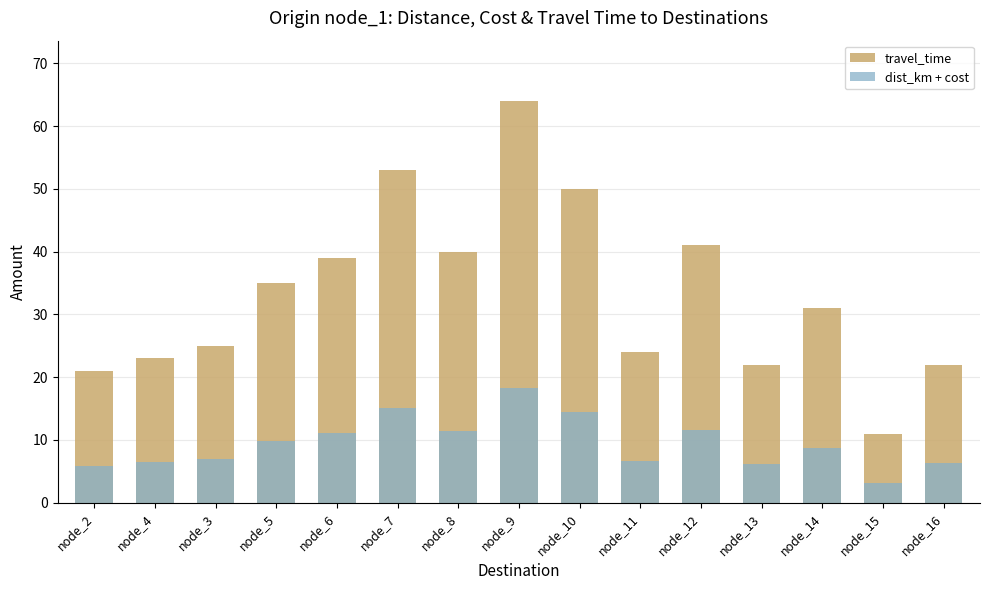

What is the lowest value of the travel_time series?

11.0